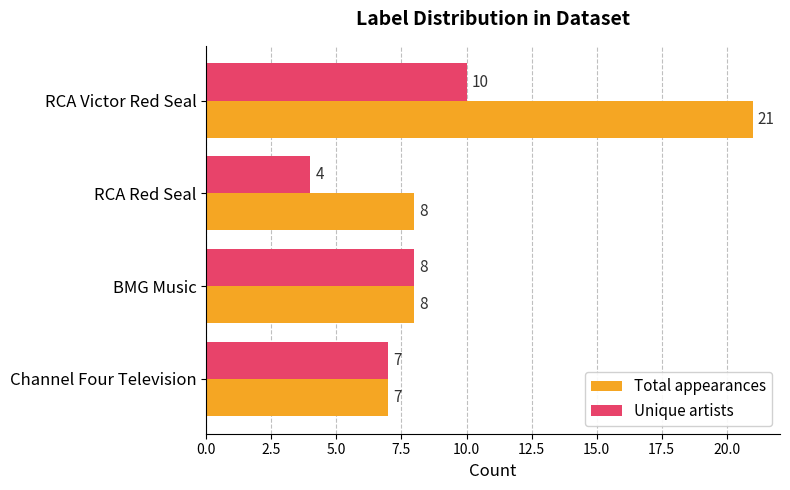

The Total appearances series shows 8 at BMG Music. True or false?

True